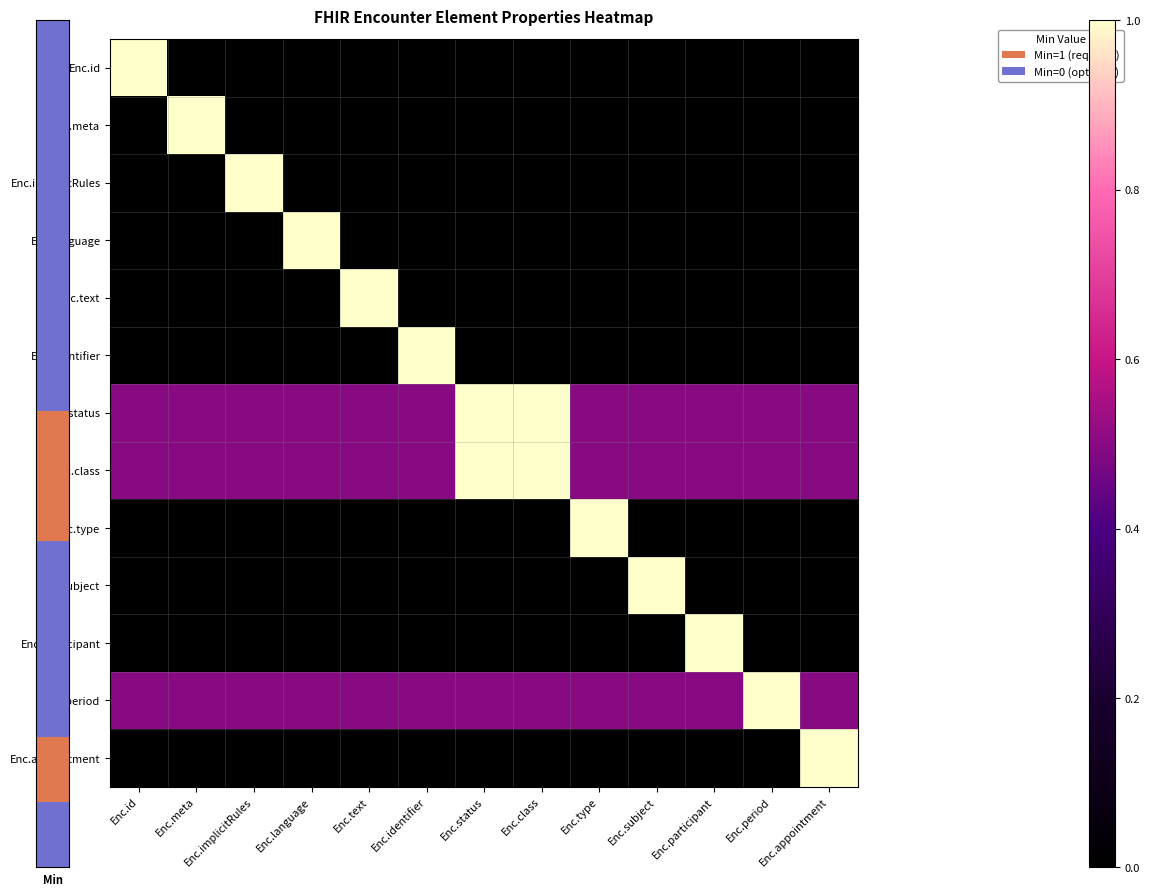

Reading left to right, list all the values displayed in this chart.

Enc.id: Enc.id=1.0	Enc.meta=0.0	Enc.implicitRules=0.0	Enc.language=0.0	Enc.text=0.0	Enc.identifier=0.0	Enc.status=0.0	Enc.class=0.0	Enc.type=0.0	Enc.subject=0.0	Enc.participant=0.0	Enc.period=0.0	Enc.appointment=0.0
Enc.meta: Enc.id=0.0	Enc.meta=1.0	Enc.implicitRules=0.0	Enc.language=0.0	Enc.text=0.0	Enc.identifier=0.0	Enc.status=0.0	Enc.class=0.0	Enc.type=0.0	Enc.subject=0.0	Enc.participant=0.0	Enc.period=0.0	Enc.appointment=0.0
Enc.implicitRules: Enc.id=0.0	Enc.meta=0.0	Enc.implicitRules=1.0	Enc.language=0.0	Enc.text=0.0	Enc.identifier=0.0	Enc.status=0.0	Enc.class=0.0	Enc.type=0.0	Enc.subject=0.0	Enc.participant=0.0	Enc.period=0.0	Enc.appointment=0.0
Enc.language: Enc.id=0.0	Enc.meta=0.0	Enc.implicitRules=0.0	Enc.language=1.0	Enc.text=0.0	Enc.identifier=0.0	Enc.status=0.0	Enc.class=0.0	Enc.type=0.0	Enc.subject=0.0	Enc.participant=0.0	Enc.period=0.0	Enc.appointment=0.0
Enc.text: Enc.id=0.0	Enc.meta=0.0	Enc.implicitRules=0.0	Enc.language=0.0	Enc.text=1.0	Enc.identifier=0.0	Enc.status=0.0	Enc.class=0.0	Enc.type=0.0	Enc.subject=0.0	Enc.participant=0.0	Enc.period=0.0	Enc.appointment=0.0
Enc.identifier: Enc.id=0.0	Enc.meta=0.0	Enc.implicitRules=0.0	Enc.language=0.0	Enc.text=0.0	Enc.identifier=1.0	Enc.status=0.0	Enc.class=0.0	Enc.type=0.0	Enc.subject=0.0	Enc.participant=0.0	Enc.period=0.0	Enc.appointment=0.0
Enc.status: Enc.id=0.5	Enc.meta=0.5	Enc.implicitRules=0.5	Enc.language=0.5	Enc.text=0.5	Enc.identifier=0.5	Enc.status=1.0	Enc.class=1.0	Enc.type=0.5	Enc.subject=0.5	Enc.participant=0.5	Enc.period=0.5	Enc.appointment=0.5
Enc.class: Enc.id=0.5	Enc.meta=0.5	Enc.implicitRules=0.5	Enc.language=0.5	Enc.text=0.5	Enc.identifier=0.5	Enc.status=1.0	Enc.class=1.0	Enc.type=0.5	Enc.subject=0.5	Enc.participant=0.5	Enc.period=0.5	Enc.appointment=0.5
Enc.type: Enc.id=0.0	Enc.meta=0.0	Enc.implicitRules=0.0	Enc.language=0.0	Enc.text=0.0	Enc.identifier=0.0	Enc.status=0.0	Enc.class=0.0	Enc.type=1.0	Enc.subject=0.0	Enc.participant=0.0	Enc.period=0.0	Enc.appointment=0.0
Enc.subject: Enc.id=0.0	Enc.meta=0.0	Enc.implicitRules=0.0	Enc.language=0.0	Enc.text=0.0	Enc.identifier=0.0	Enc.status=0.0	Enc.class=0.0	Enc.type=0.0	Enc.subject=1.0	Enc.participant=0.0	Enc.period=0.0	Enc.appointment=0.0
Enc.participant: Enc.id=0.0	Enc.meta=0.0	Enc.implicitRules=0.0	Enc.language=0.0	Enc.text=0.0	Enc.identifier=0.0	Enc.status=0.0	Enc.class=0.0	Enc.type=0.0	Enc.subject=0.0	Enc.participant=1.0	Enc.period=0.0	Enc.appointment=0.0
Enc.period: Enc.id=0.5	Enc.meta=0.5	Enc.implicitRules=0.5	Enc.language=0.5	Enc.text=0.5	Enc.identifier=0.5	Enc.status=0.5	Enc.class=0.5	Enc.type=0.5	Enc.subject=0.5	Enc.participant=0.5	Enc.period=1.0	Enc.appointment=0.5
Enc.appointment: Enc.id=0.0	Enc.meta=0.0	Enc.implicitRules=0.0	Enc.language=0.0	Enc.text=0.0	Enc.identifier=0.0	Enc.status=0.0	Enc.class=0.0	Enc.type=0.0	Enc.subject=0.0	Enc.participant=0.0	Enc.period=0.0	Enc.appointment=1.0